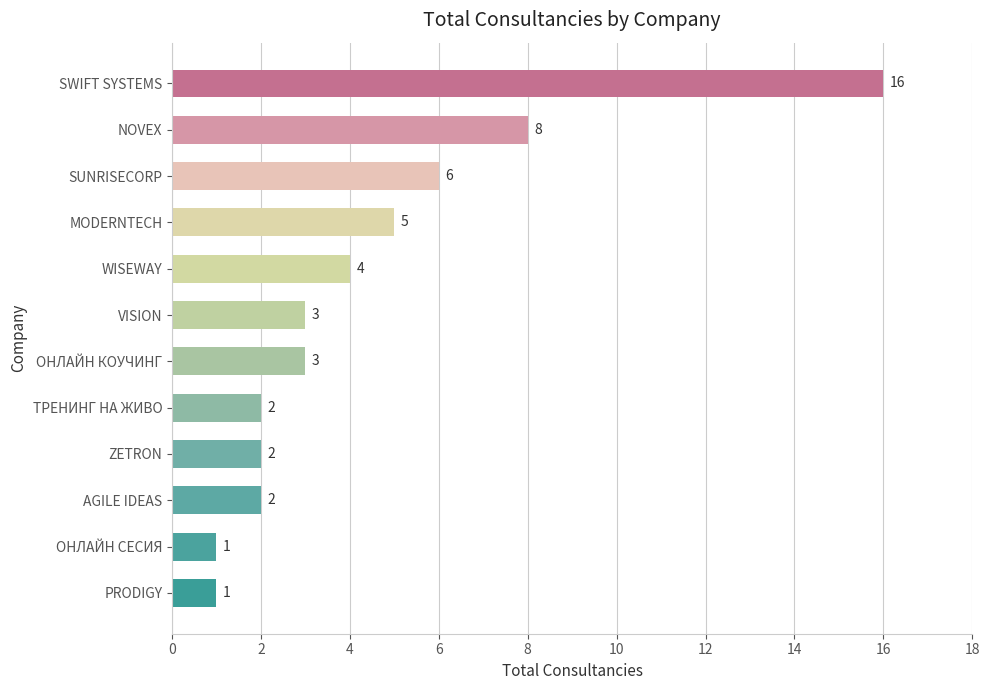

Which has a higher value, PRODIGY or SUNRISECORP?

SUNRISECORP